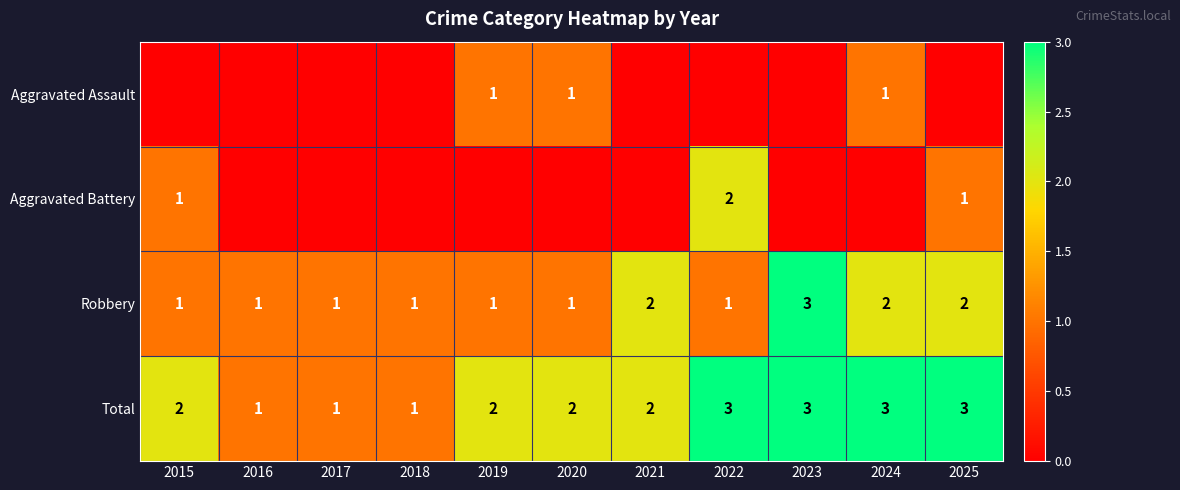

The Robbery series shows 2 at 2019. True or false?

False